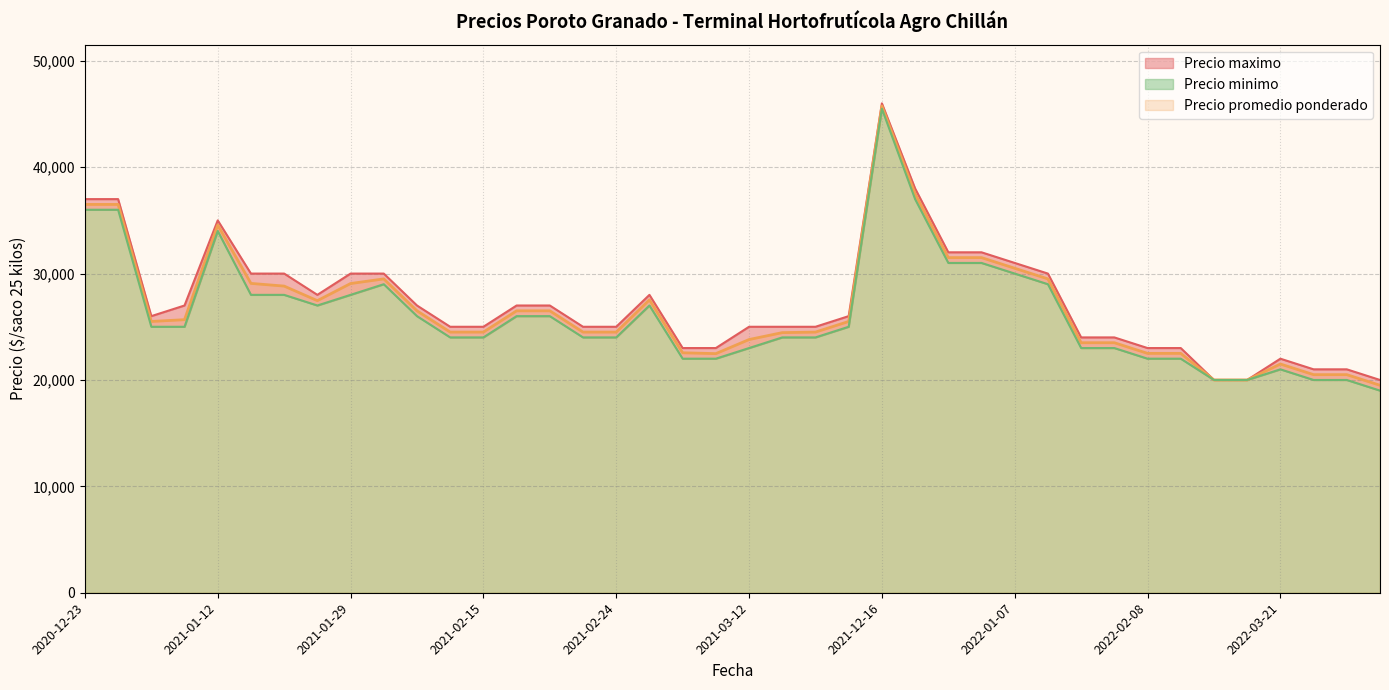

Reading left to right, what are all the values shown in this chart?

Precio promedio ponderado: 2022-01-04=31500	2022-02-02=23500	2022-03-31=20500	2020-12-23=36500	2021-03-08=27532	2022-03-18=20000	2021-03-22=24500	2021-02-24=24500	2021-01-20=29077	2021-02-19=26500	2021-03-15=24450	2022-04-06=19500	2021-02-17=26500	2020-12-29=25500	2021-02-03=29500	2022-03-15=20000	2022-03-21=21500	2022-01-27=23500	2020-12-24=36500	2021-03-30=25500	2021-02-22=24500	2021-01-27=27455	2022-01-05=31500	2022-03-22=20500	2021-03-10=22556	2021-01-04=25667	2021-01-12=34565	2021-02-05=26500	2021-02-15=24500	2022-02-15=22500	2021-03-11=22476	2021-12-16=45750	2022-01-07=30500	2021-01-22=28824	2022-01-10=29500	2021-12-24=37500	2021-03-12=23800	2021-02-08=24500	2021-01-29=29064	2022-02-08=22500
Precio minimo: 2022-01-04=31000	2022-02-02=23000	2022-03-31=20000	2020-12-23=36000	2021-03-08=27000	2022-03-18=20000	2021-03-22=24000	2021-02-24=24000	2021-01-20=28000	2021-02-19=26000	2021-03-15=24000	2022-04-06=19000	2021-02-17=26000	2020-12-29=25000	2021-02-03=29000	2022-03-15=20000	2022-03-21=21000	2022-01-27=23000	2020-12-24=36000	2021-03-30=25000	2021-02-22=24000	2021-01-27=27000	2022-01-05=31000	2022-03-22=20000	2021-03-10=22000	2021-01-04=25000	2021-01-12=34000	2021-02-05=26000	2021-02-15=24000	2022-02-15=22000	2021-03-11=22000	2021-12-16=45500	2022-01-07=30000	2021-01-22=28000	2022-01-10=29000	2021-12-24=37000	2021-03-12=23000	2021-02-08=24000	2021-01-29=28000	2022-02-08=22000
Precio maximo: 2022-01-04=32000	2022-02-02=24000	2022-03-31=21000	2020-12-23=37000	2021-03-08=28000	2022-03-18=20000	2021-03-22=25000	2021-02-24=25000	2021-01-20=30000	2021-02-19=27000	2021-03-15=25000	2022-04-06=20000	2021-02-17=27000	2020-12-29=26000	2021-02-03=30000	2022-03-15=20000	2022-03-21=22000	2022-01-27=24000	2020-12-24=37000	2021-03-30=26000	2021-02-22=25000	2021-01-27=28000	2022-01-05=32000	2022-03-22=21000	2021-03-10=23000	2021-01-04=27000	2021-01-12=35000	2021-02-05=27000	2021-02-15=25000	2022-02-15=23000	2021-03-11=23000	2021-12-16=46000	2022-01-07=31000	2021-01-22=30000	2022-01-10=30000	2021-12-24=38000	2021-03-12=25000	2021-02-08=25000	2021-01-29=30000	2022-02-08=23000